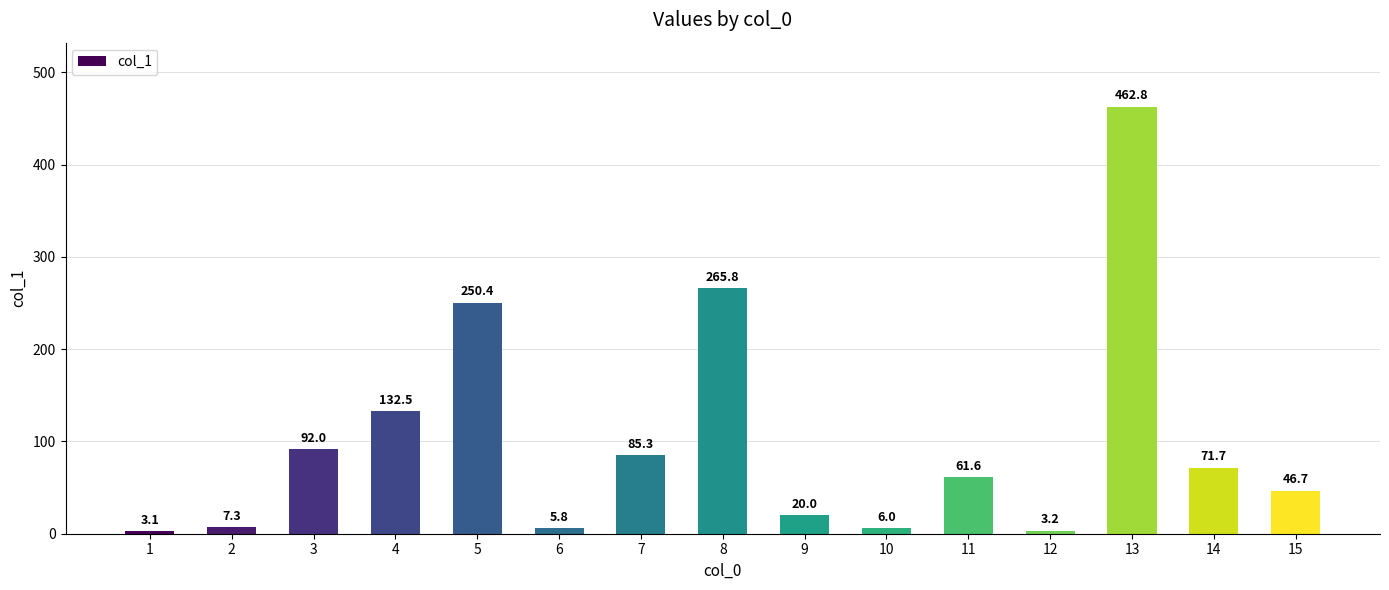

What is the maximum value shown in the chart?

462.8